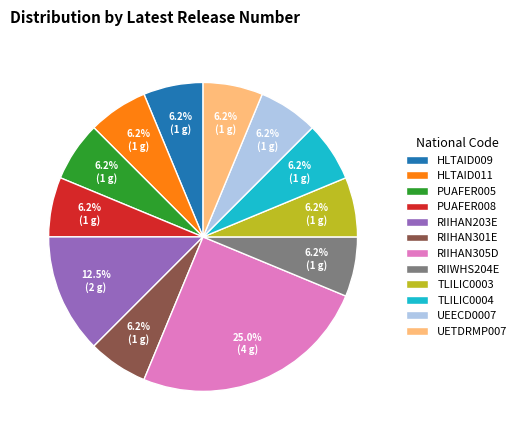

Is the sum of TLILIC0003 and HLTAID011 greater than half?

No